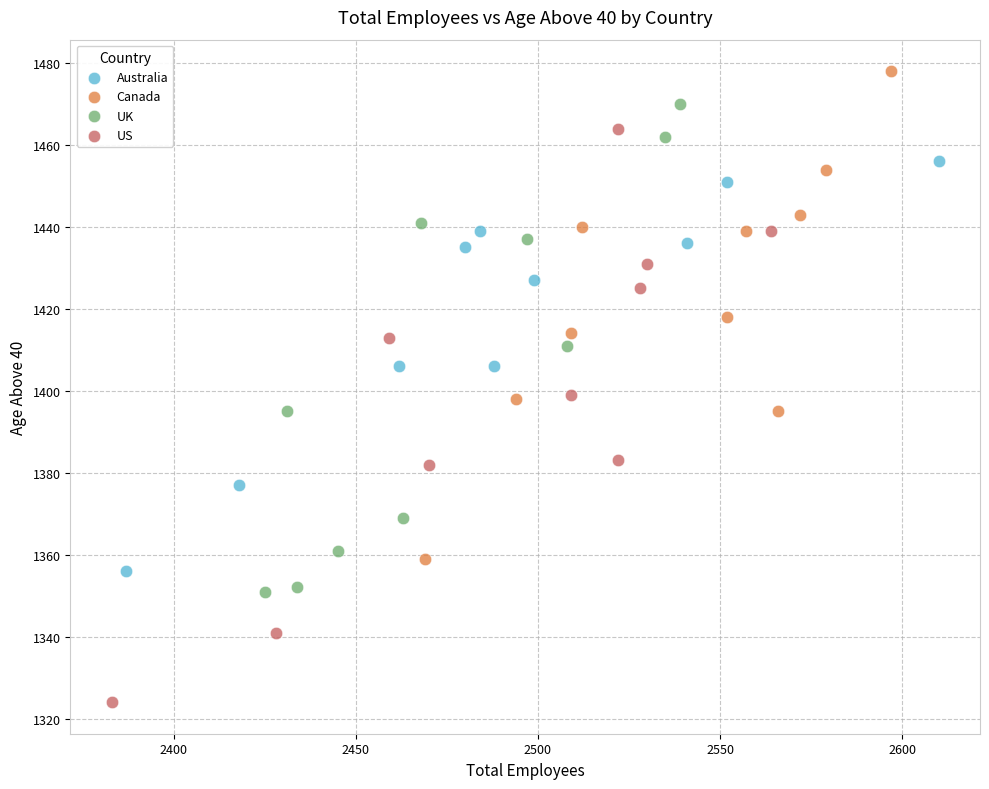

Which series has the largest Y range (max minus min)?

US